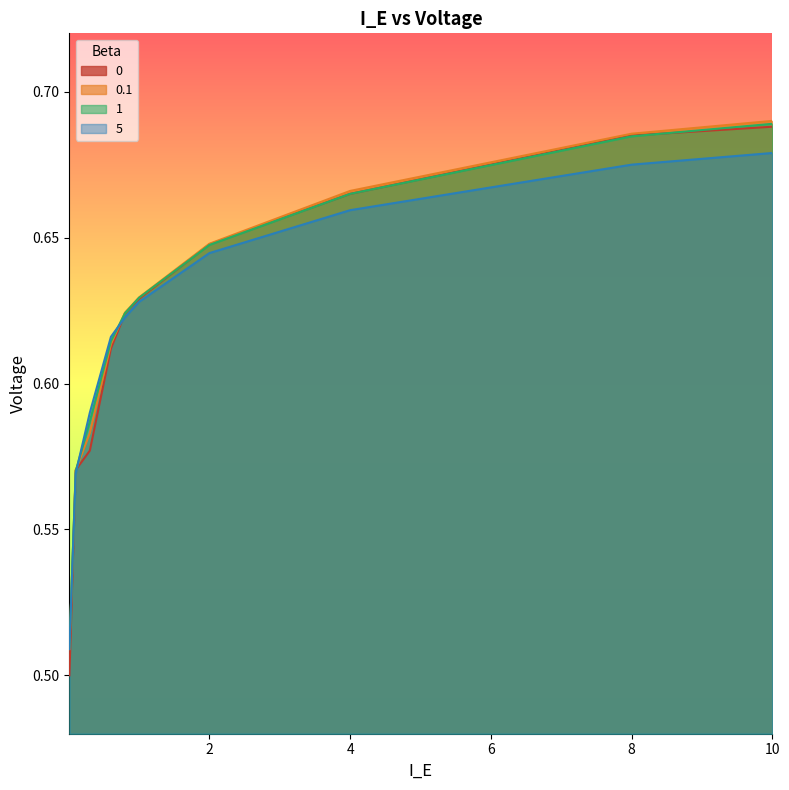

What is the sum of all 0.1 values?

6.2